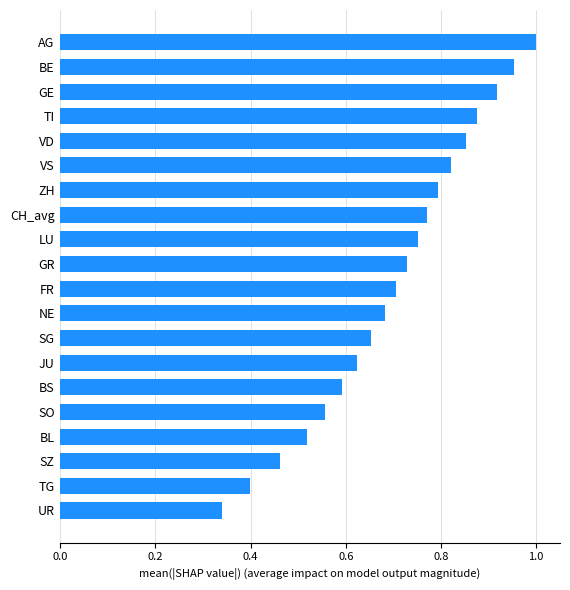

At which label is the value closest to 0?

UR